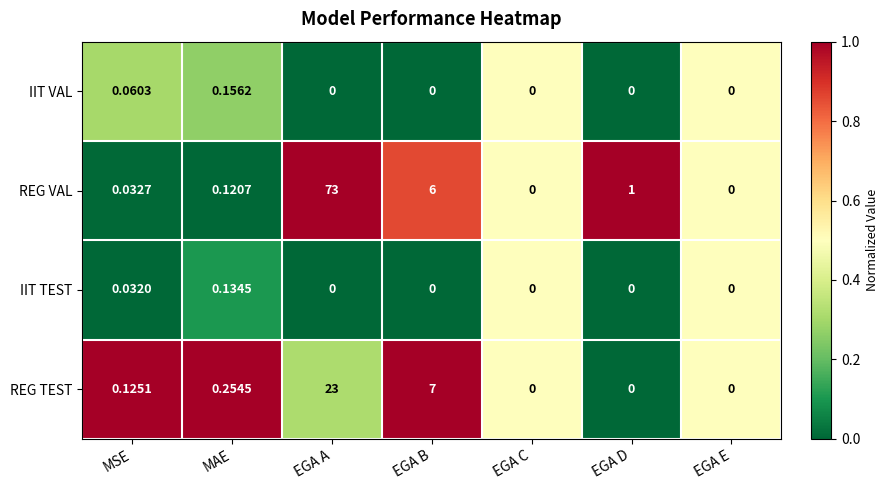

Where is REG VAL nearest to the value 36?

EGA B